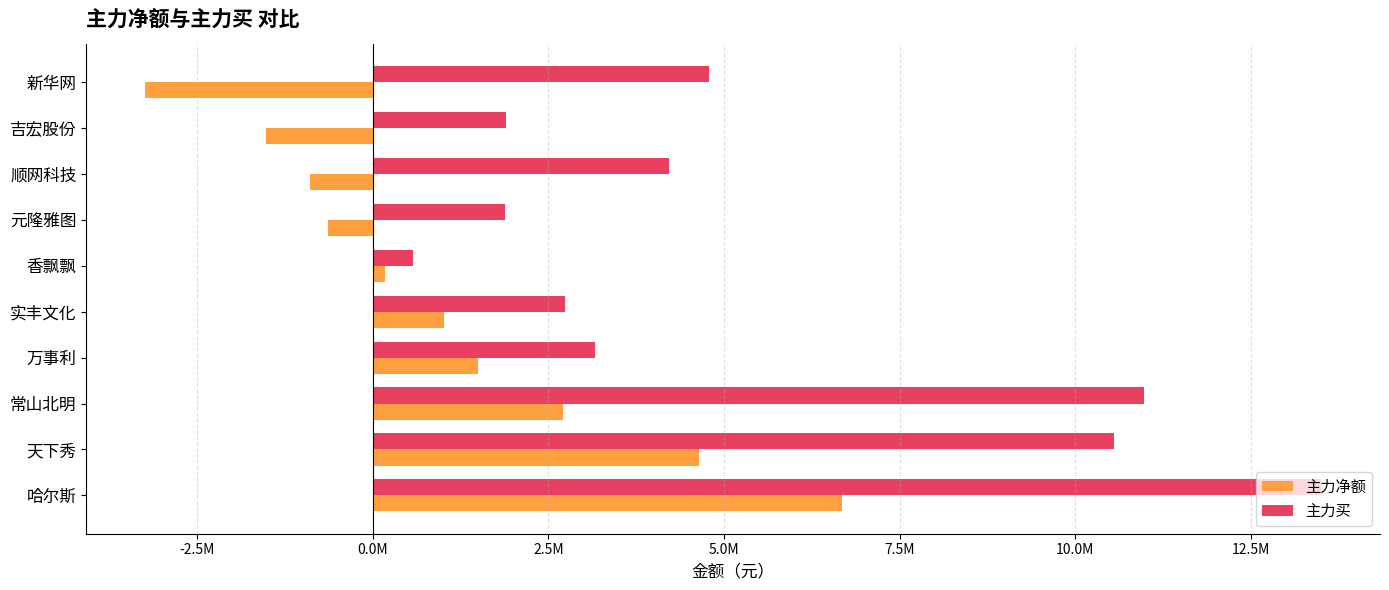

Which category has the highest value in the 主力买 series?

哈尔斯